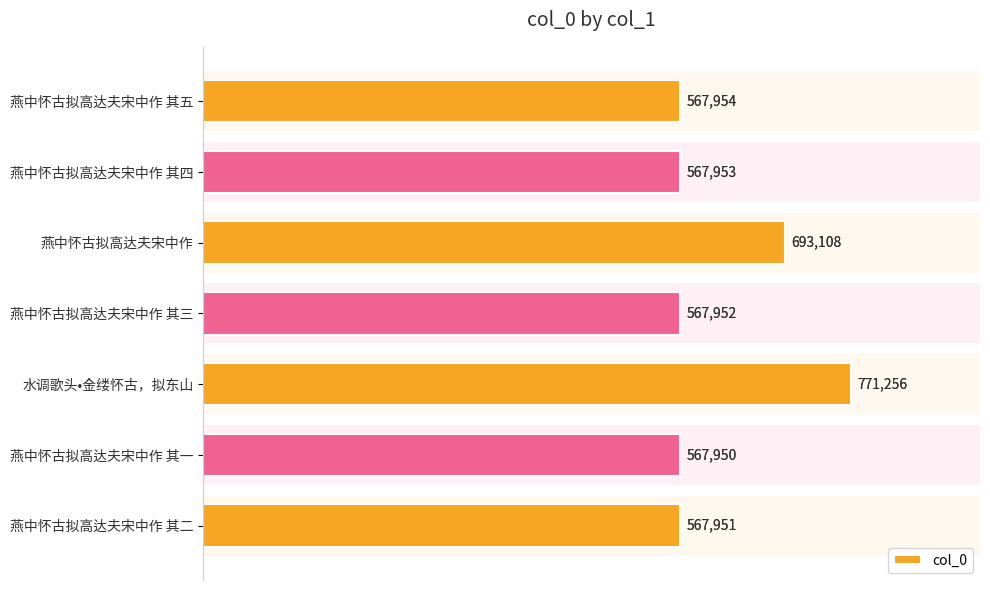

What is the greatest value displayed?

771256